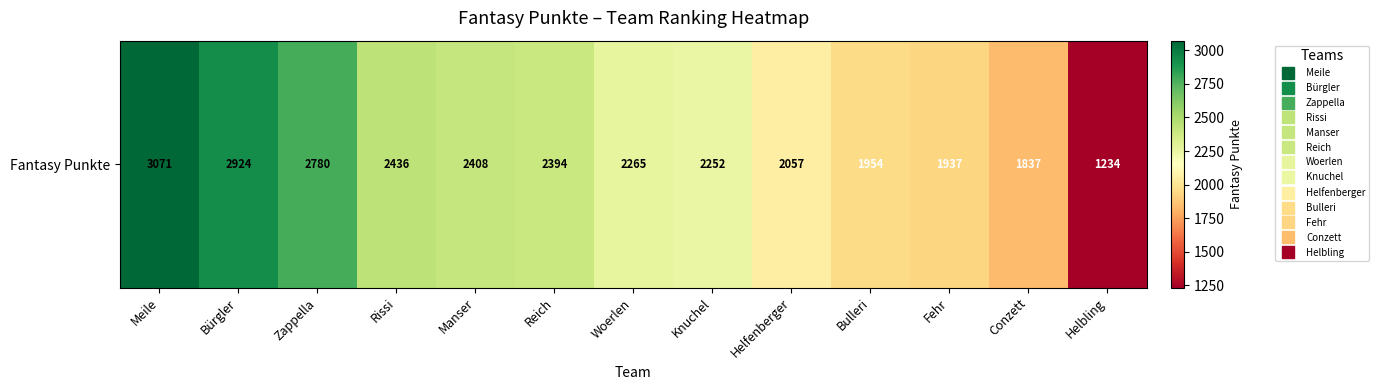

What is the approximate value at Woerlen, to the nearest 100?

2300